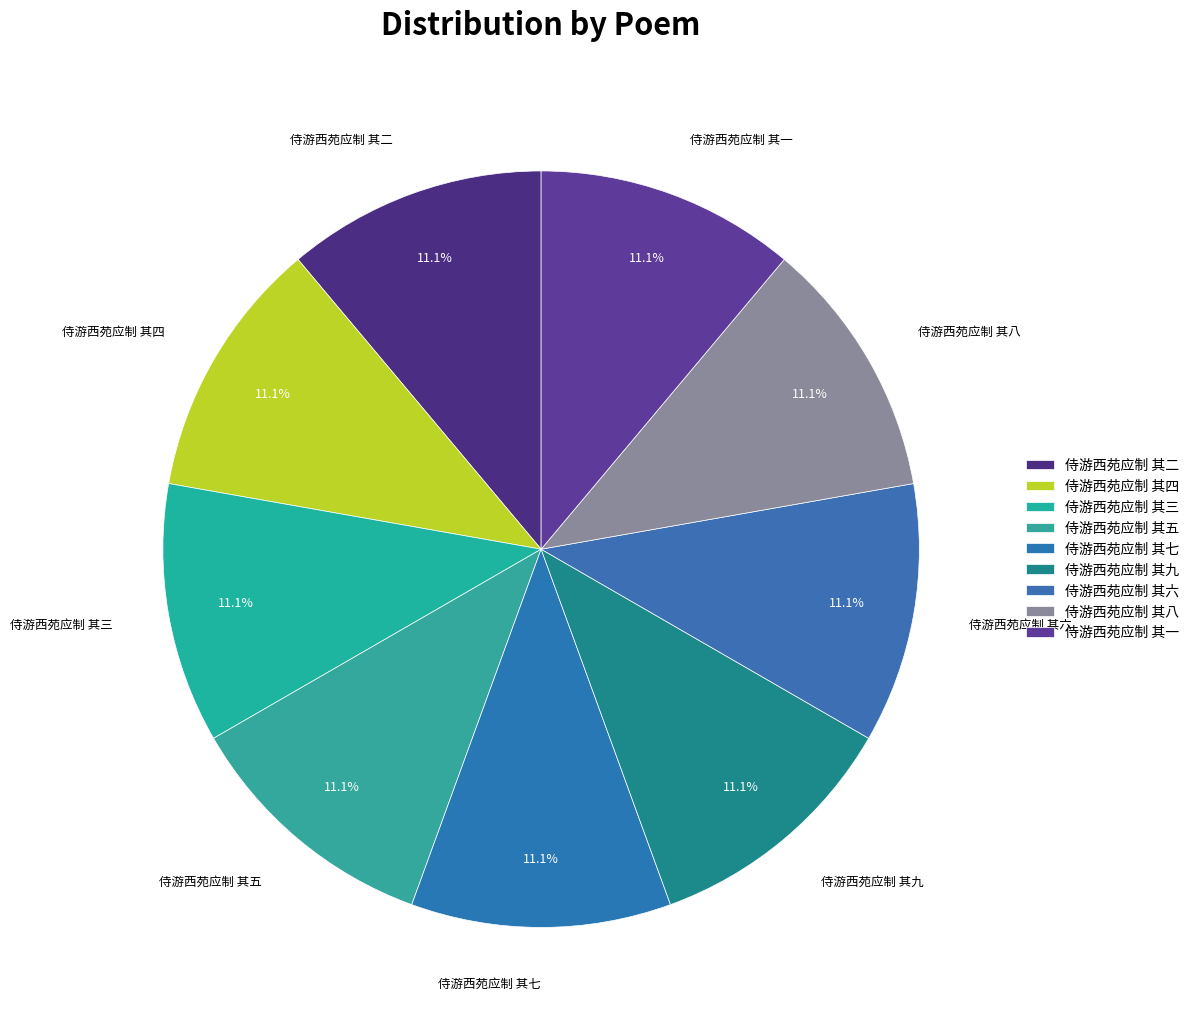

What percentage is the 侍游西苑应制 其九 slice, to the nearest percent?

11%